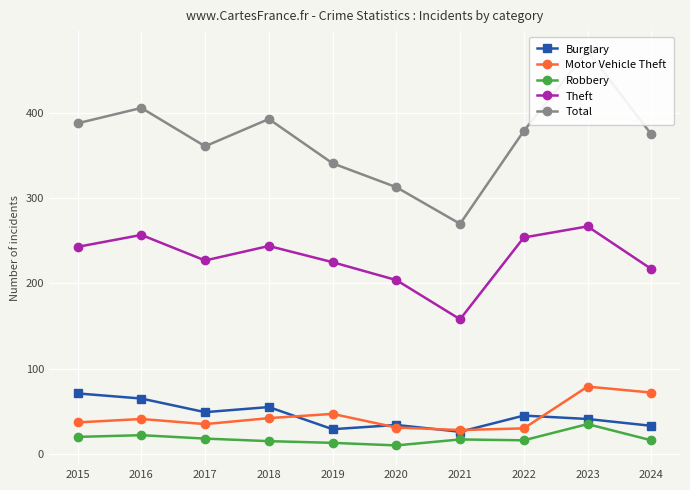

Reading left to right, transcribe all the data shown in this chart.

Burglary: 2015=71	2016=65	2017=49	2018=55	2019=29	2020=34	2021=26	2022=45	2023=41	2024=33
Motor Vehicle Theft: 2015=37	2016=41	2017=35	2018=42	2019=47	2020=31	2021=28	2022=30	2023=79	2024=72
Robbery: 2015=20	2016=22	2017=18	2018=15	2019=13	2020=10	2021=17	2022=16	2023=35	2024=16
Theft: 2015=243	2016=257	2017=227	2018=244	2019=225	2020=204	2021=158	2022=254	2023=267	2024=217
Total: 2015=388	2016=406	2017=361	2018=393	2019=341	2020=313	2021=270	2022=379	2023=473	2024=375